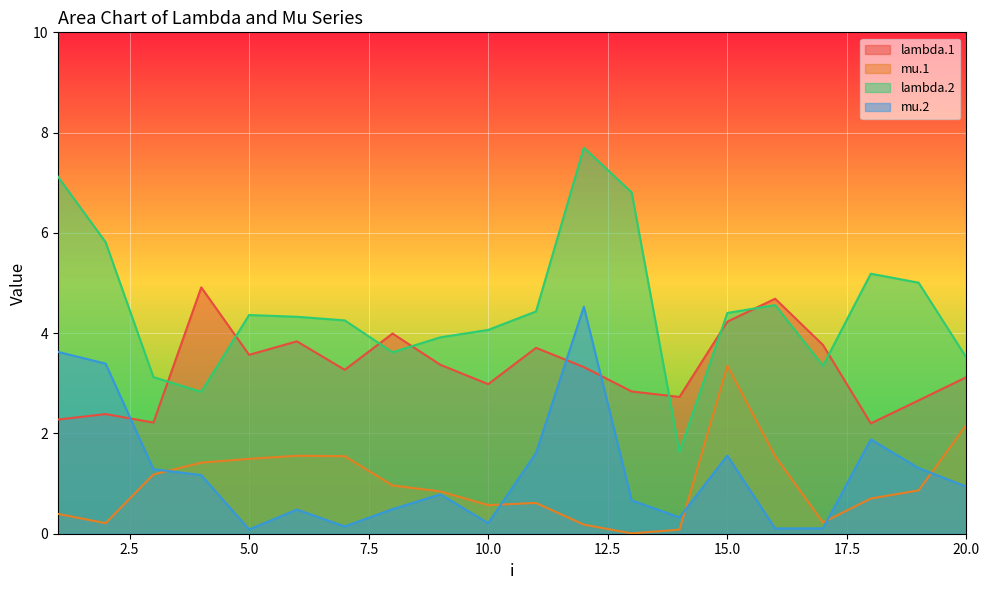

How many data points in lambda.1 are above 3?

12